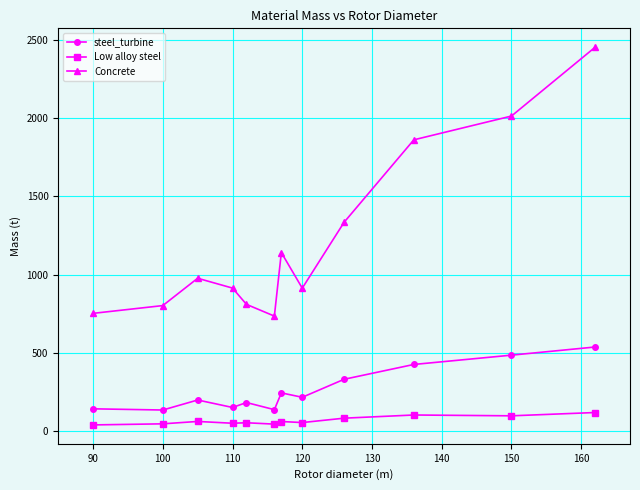

What is the value of the steel_turbine point at the 3rd from the left?

197.5